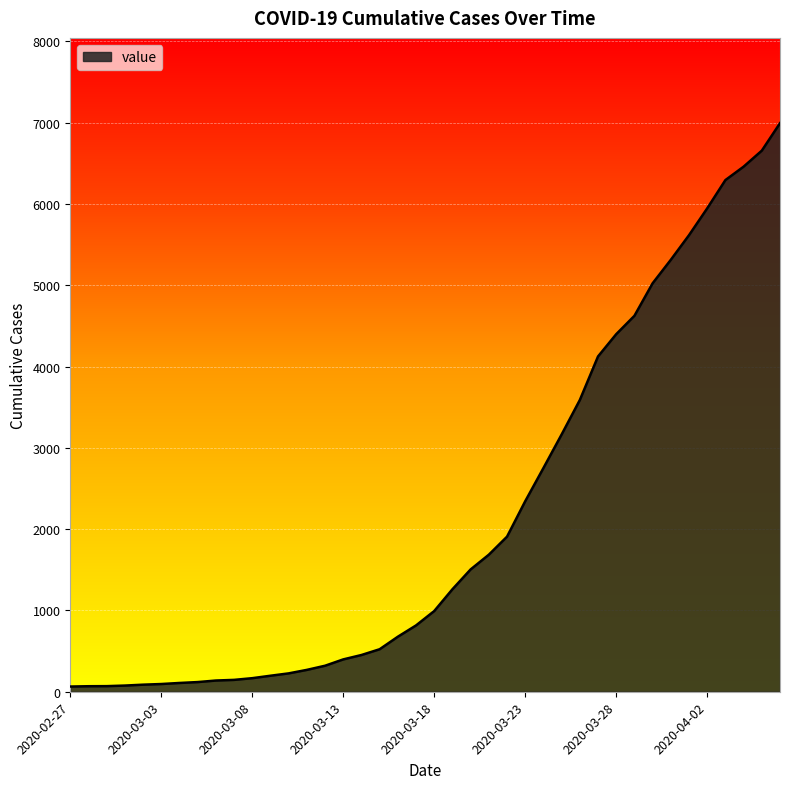

What is the maximum value shown in the chart?

6995